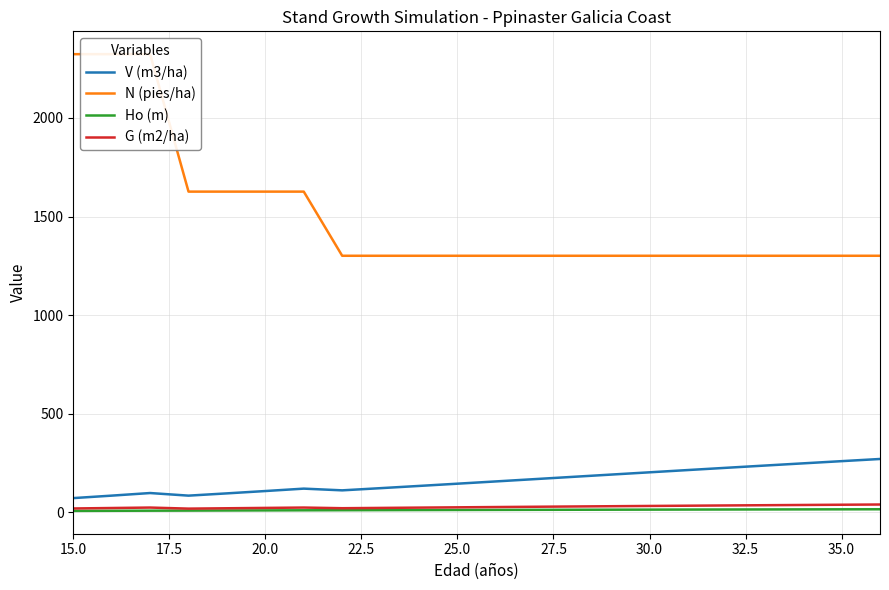

True or false: Ho (m) has more than 0 points higher than both neighbors.

False